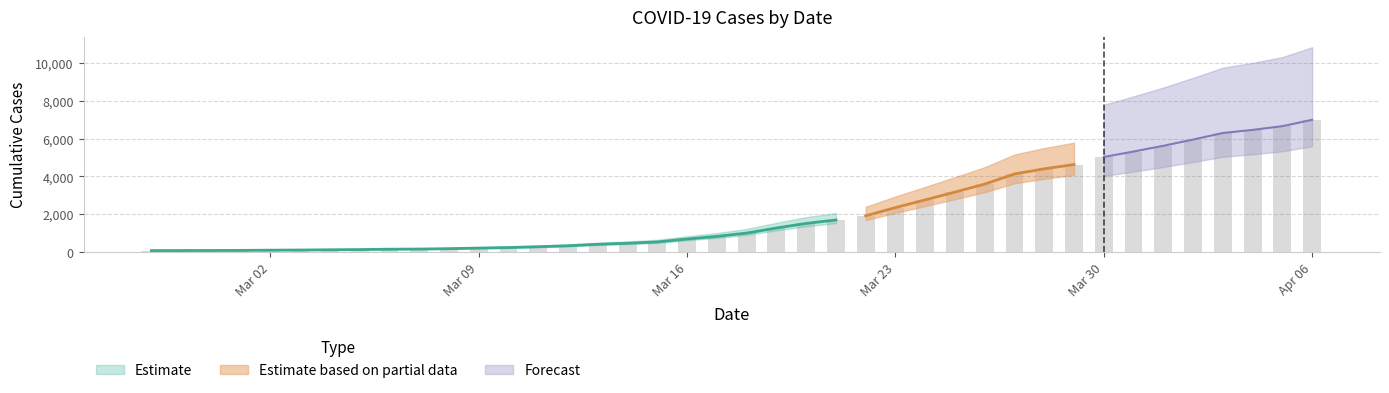

Does the chart contain any negative values?

No